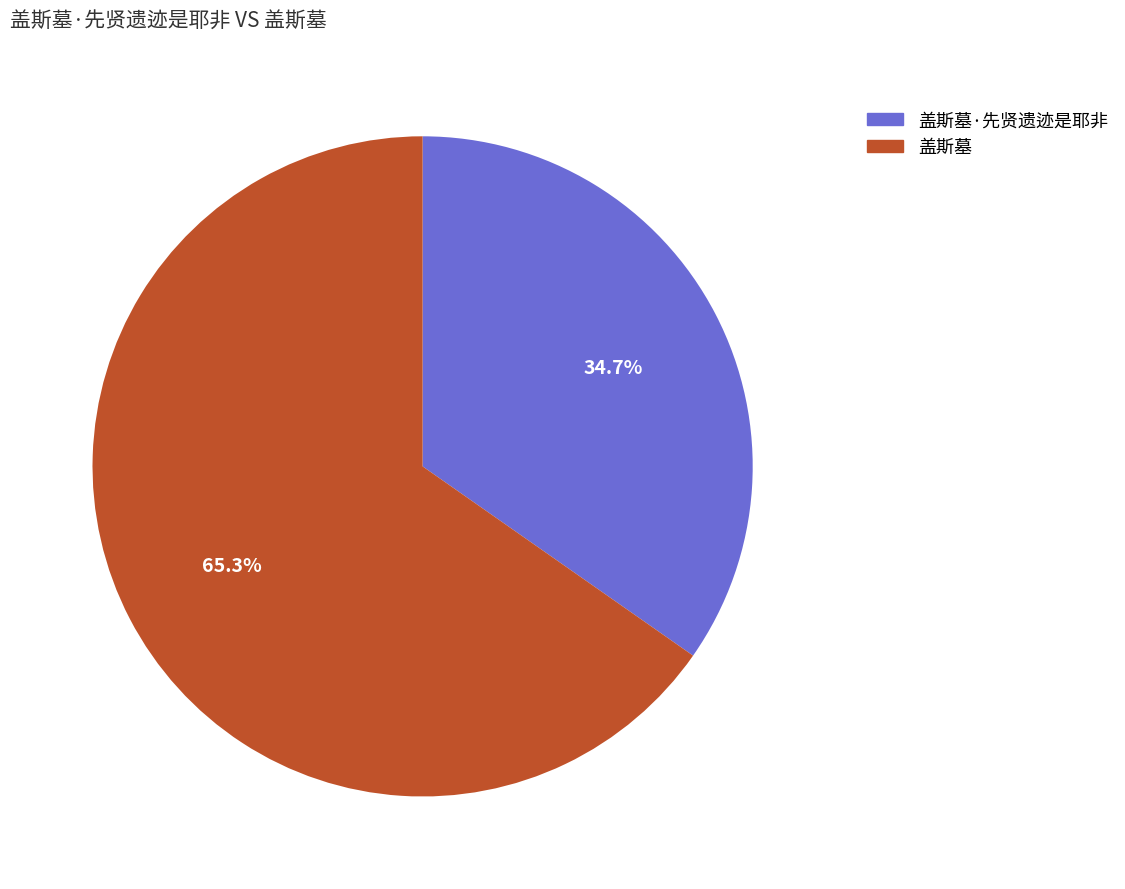

To the nearest percent, what is the difference between the largest and smallest slice percentages?

31%